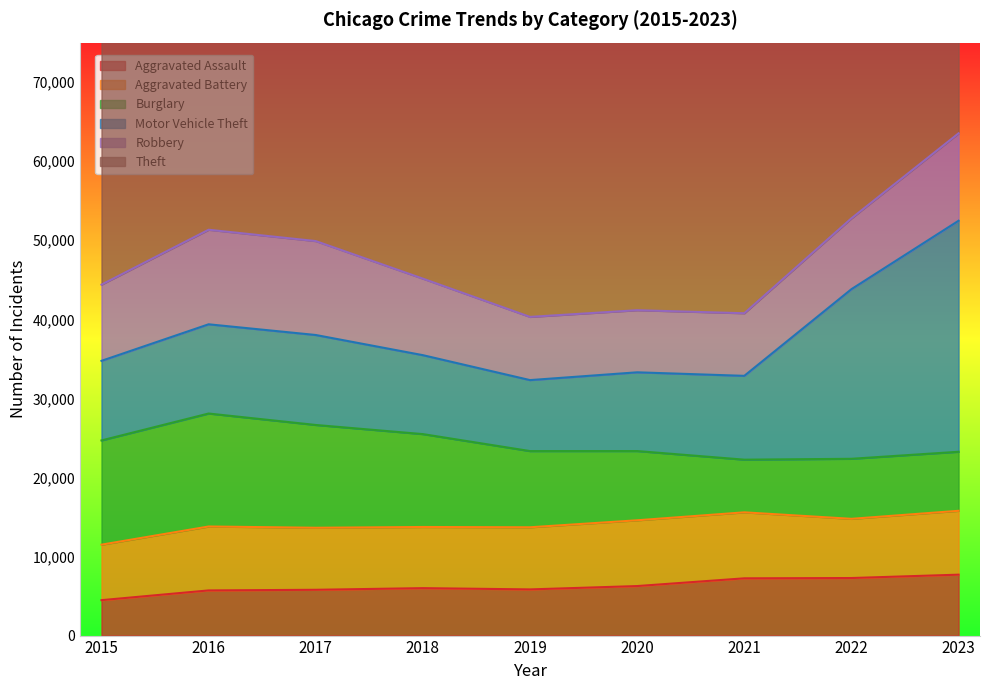

What is the difference between the Aggravated Battery values at 2016 and 2022?

598